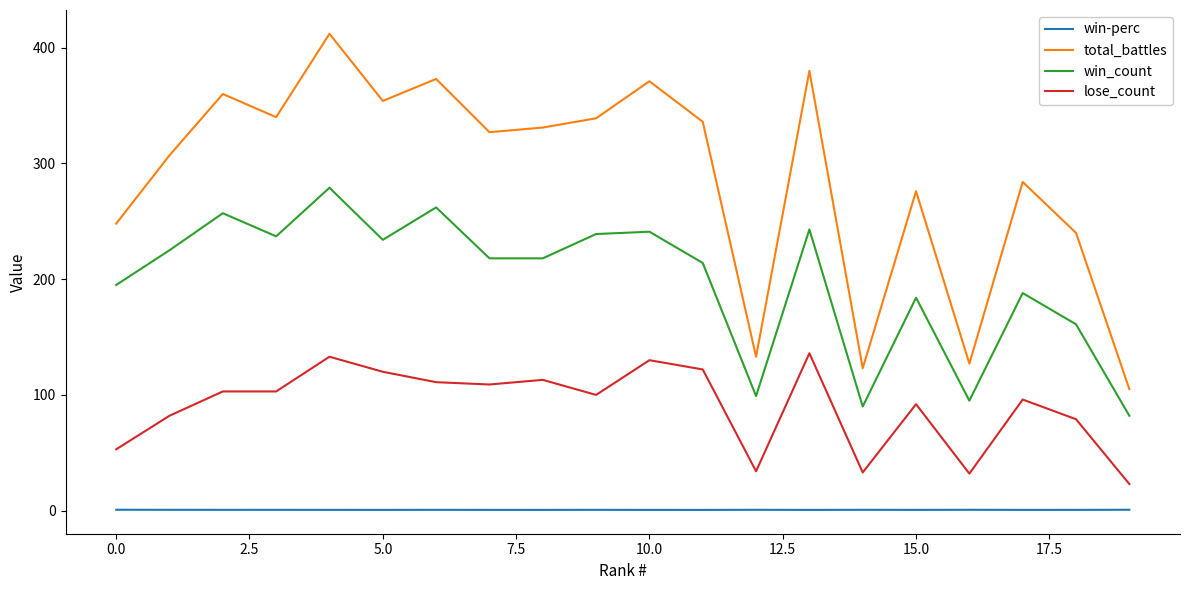

What is the average value of the win-perc series?

0.7